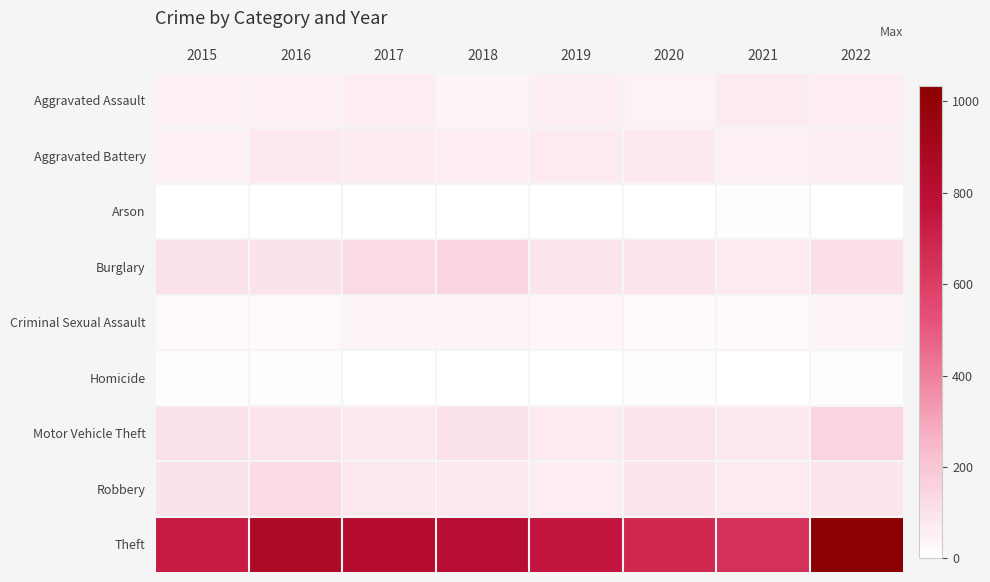

Reading left to right, extract all data points from this chart.

Aggravated Assault: 2015=49	2016=54	2017=62	2018=36	2019=59	2020=48	2021=74	2022=61
Aggravated Battery: 2015=52	2016=81	2017=68	2018=62	2019=73	2020=77	2021=55	2022=57
Arson: 2015=1	2016=1	2017=1	2018=2	2019=2	2020=3	2021=8	2022=4
Burglary: 2015=105	2016=100	2017=130	2018=146	2019=94	2020=96	2021=75	2022=109
Criminal Sexual Assault: 2015=24	2016=22	2017=37	2018=39	2019=31	2020=23	2021=24	2022=37
Homicide: 2015=11	2016=7	2017=3	2018=1	2019=0	2020=5	2021=2	2022=7
Motor Vehicle Theft: 2015=108	2016=94	2017=81	2018=108	2019=76	2020=93	2021=80	2022=147
Robbery: 2015=97	2016=127	2017=82	2018=77	2019=61	2020=87	2021=75	2022=87
Theft: 2015=727	2016=863	2017=827	2018=808	2019=757	2020=680	2021=645	2022=1033